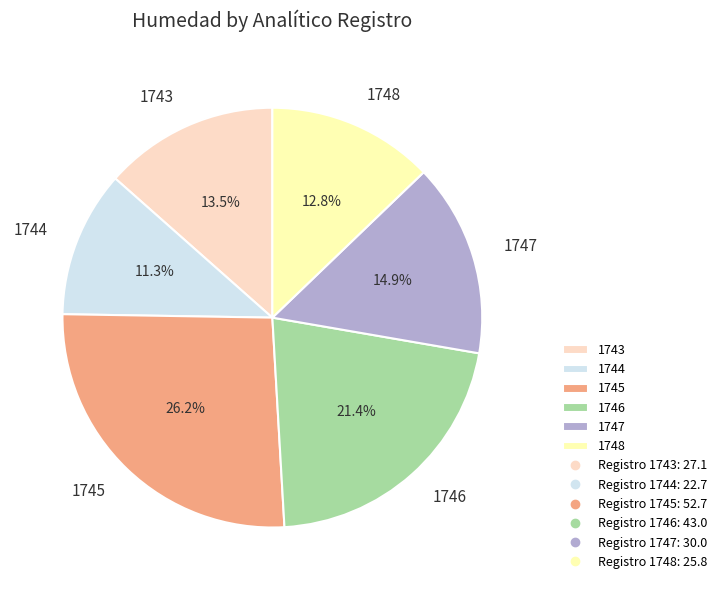

How many slices are in this pie chart?

6